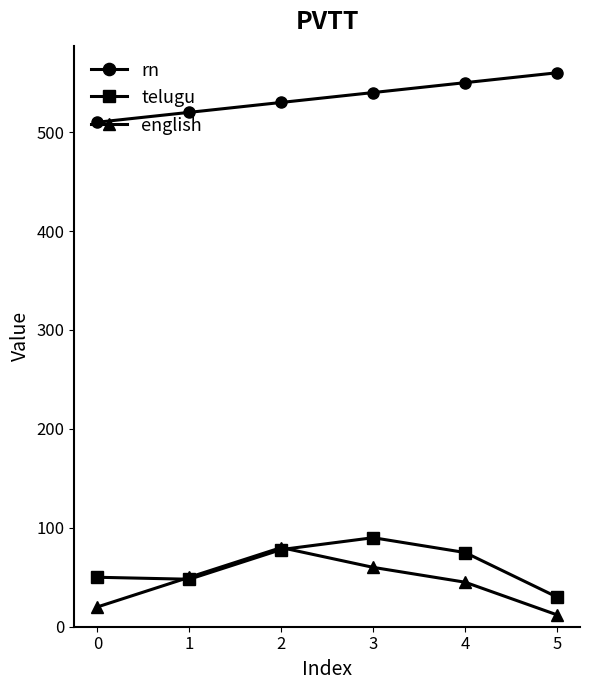

At which label does english reach its minimum?

5